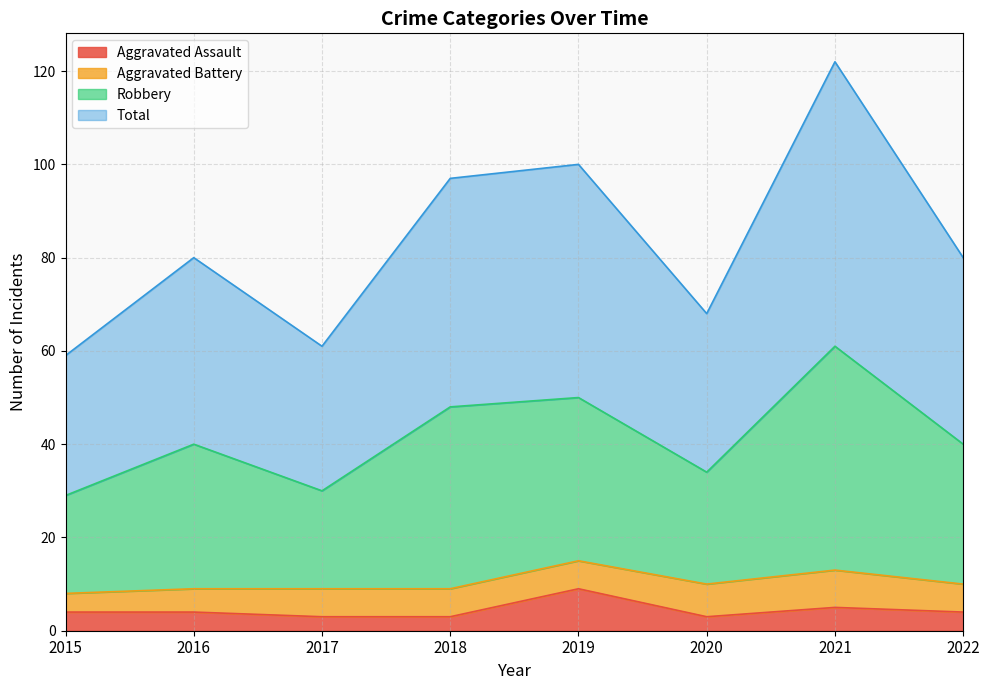

Which category has the highest value in the Aggravated Assault series?

2019